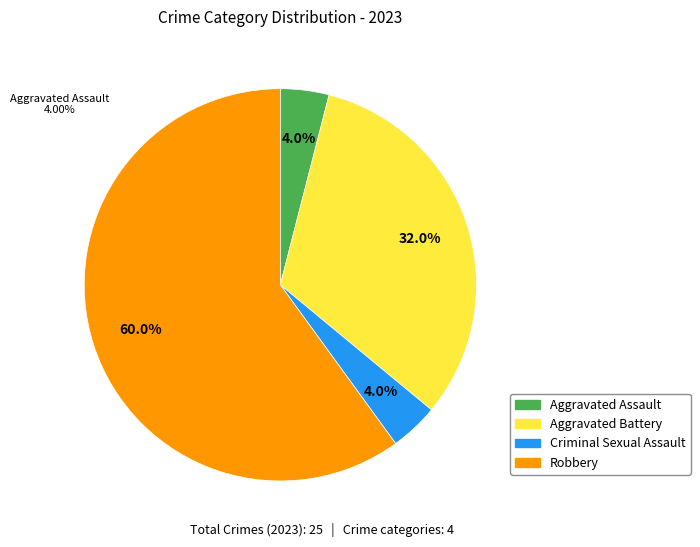

What is the largest slice in the pie chart?

Robbery